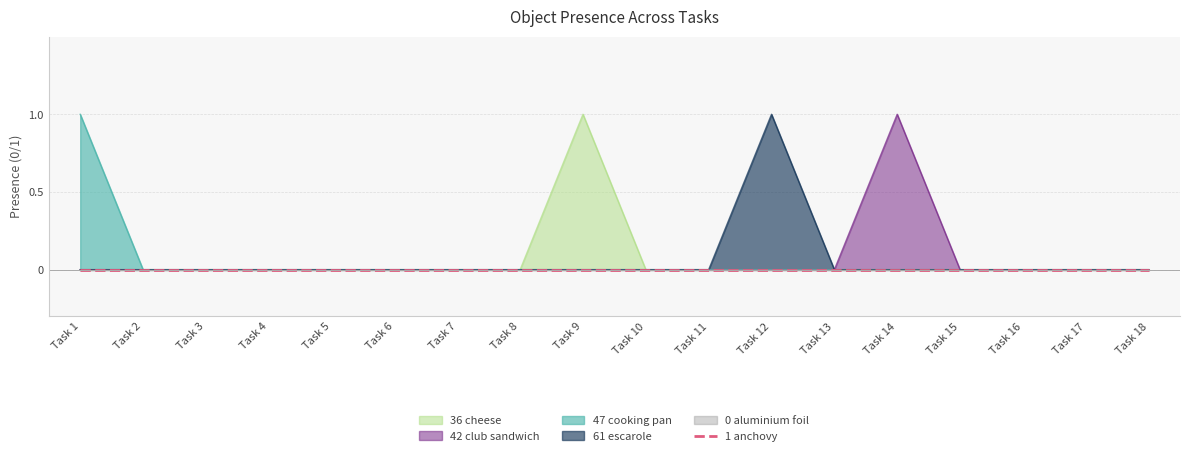

True or false: 61 escarole has a value of 2 at Task 12.

False